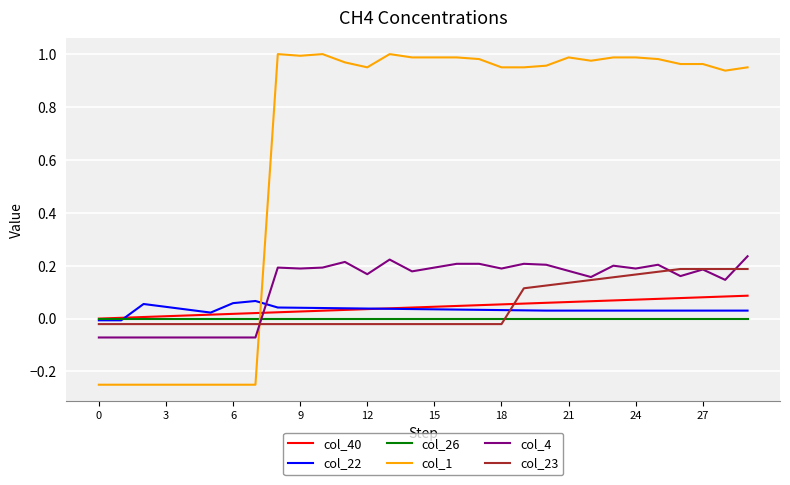

Which series has the largest total across all categories?

col_1